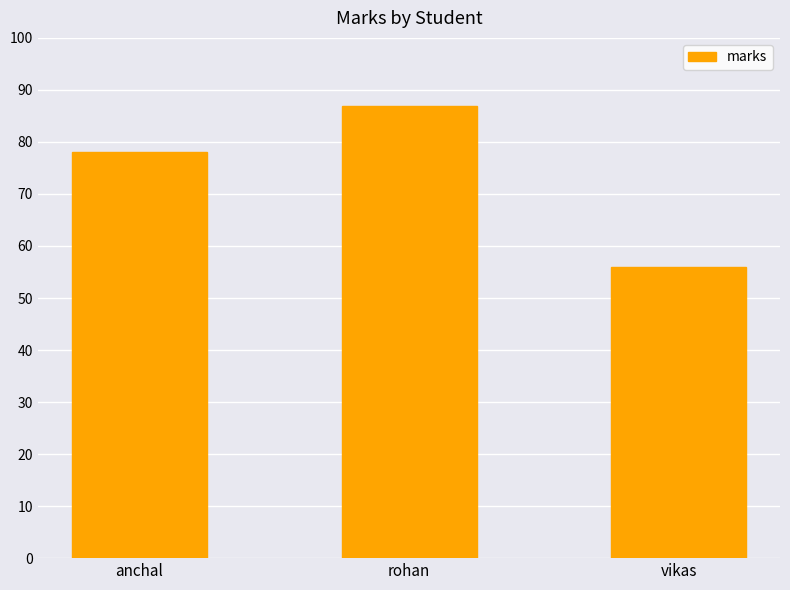

Rank the categories by value from lowest to highest.

vikas, anchal, rohan